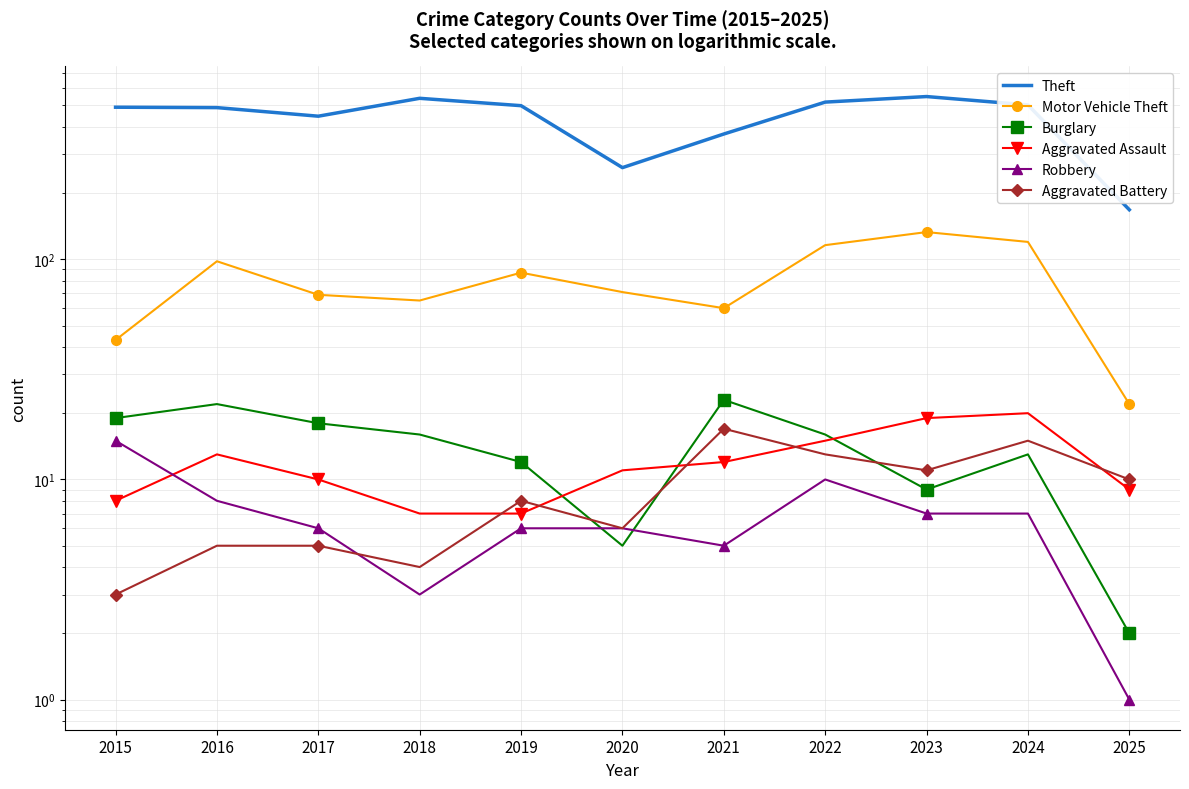

Between 2022 and 2017, which is larger?

2022